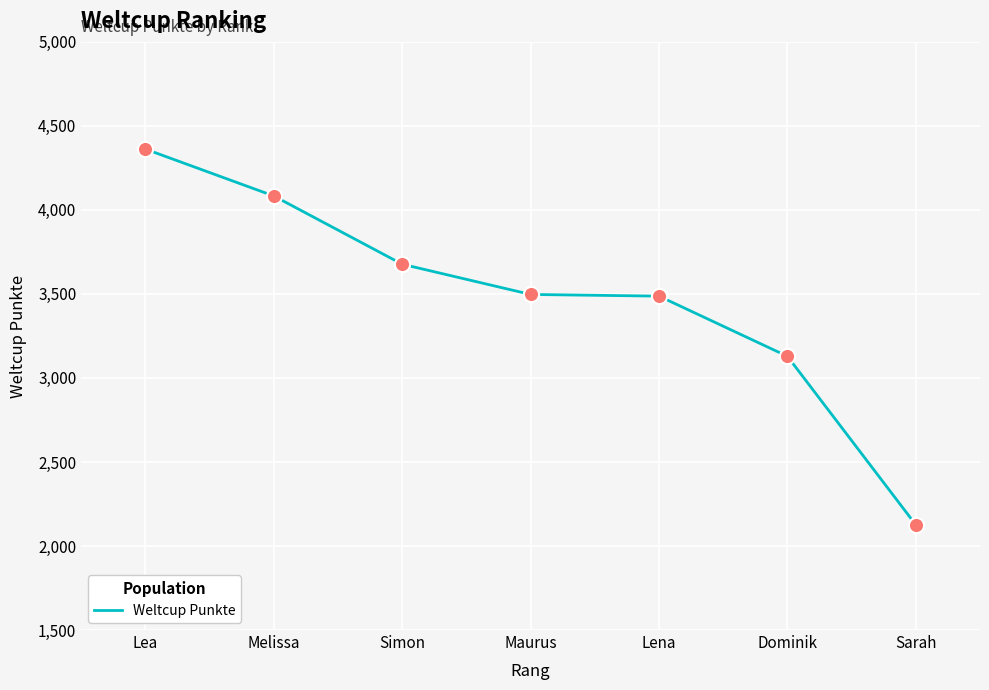

What is the change in value from Lea to Simon?

-685